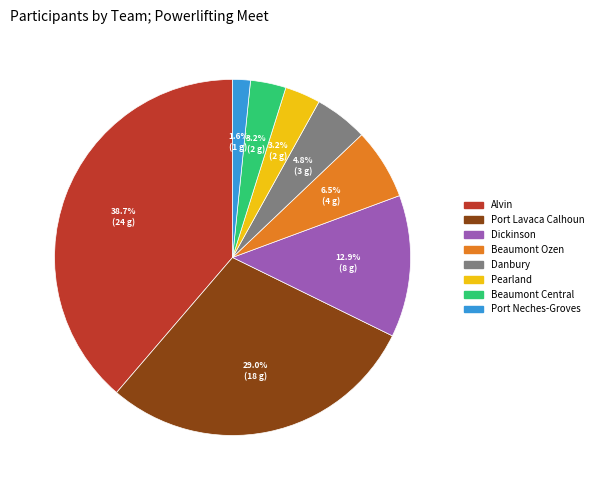

How much of the chart is everything except Port Neches-Groves?

98.4%